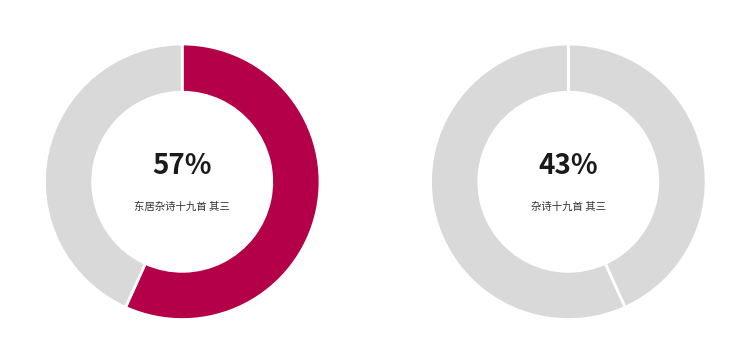

Count the number of slices in the pie.

2